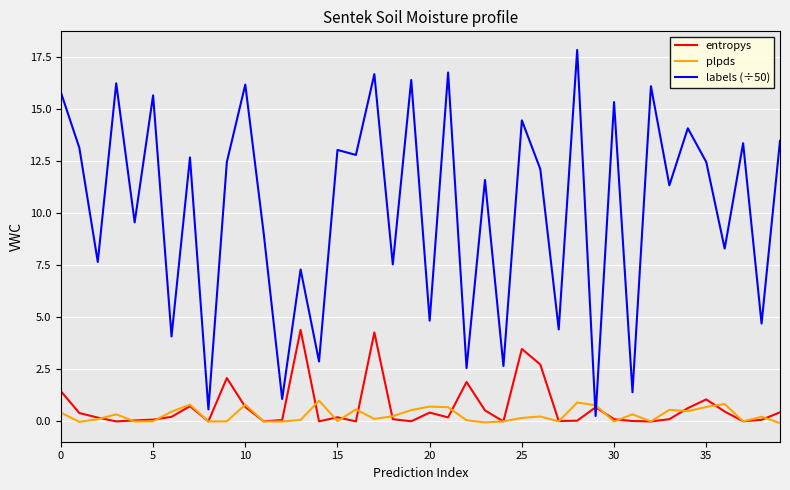

Count the number of data series in this chart.

3